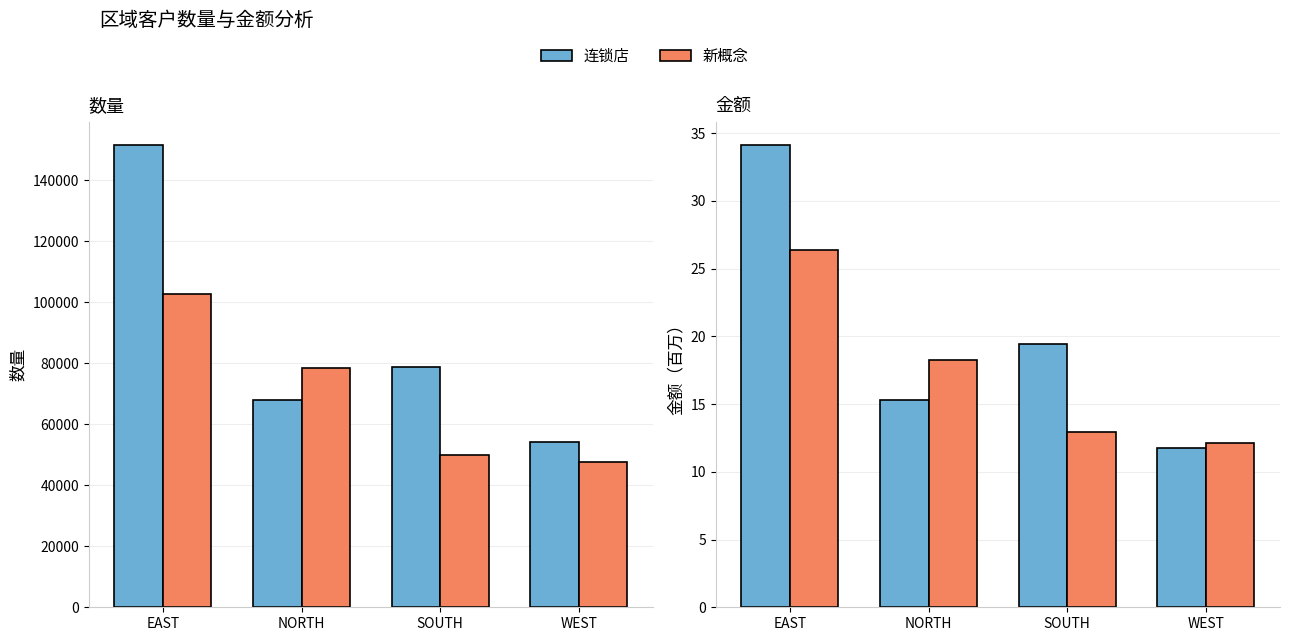

Where does the 新概念 series first go above 18?

EAST